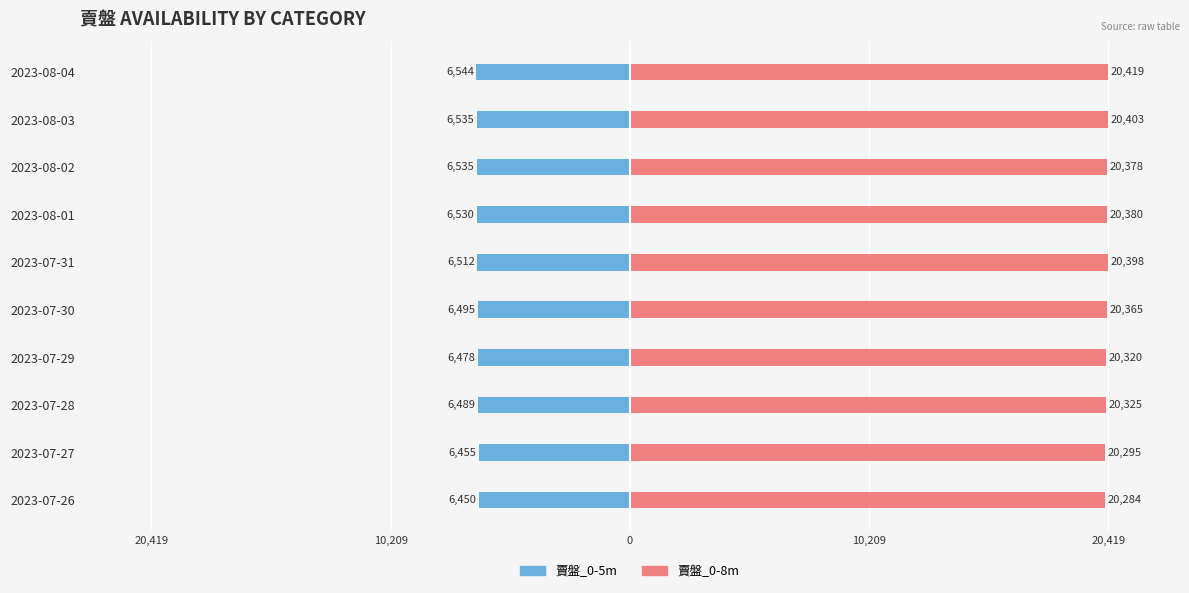

What is the difference between the highest and lowest values at 2023-07-31?

26910